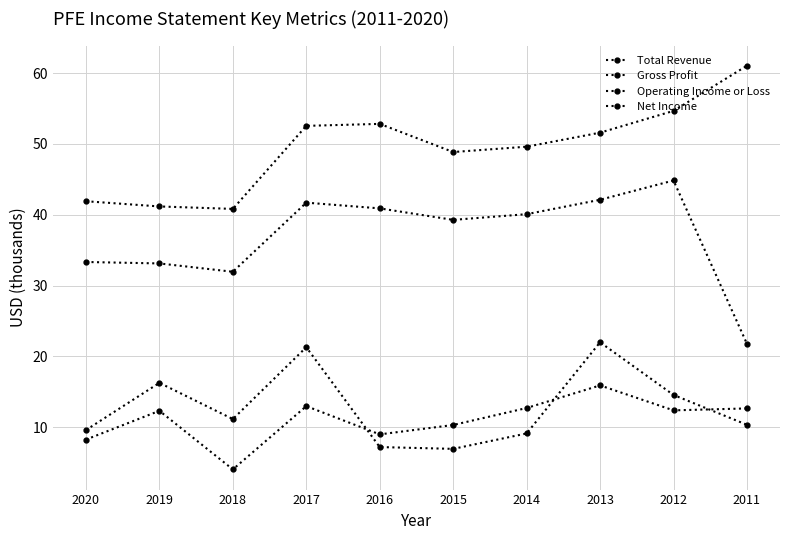

At which label is Net Income closest to 14?

2012